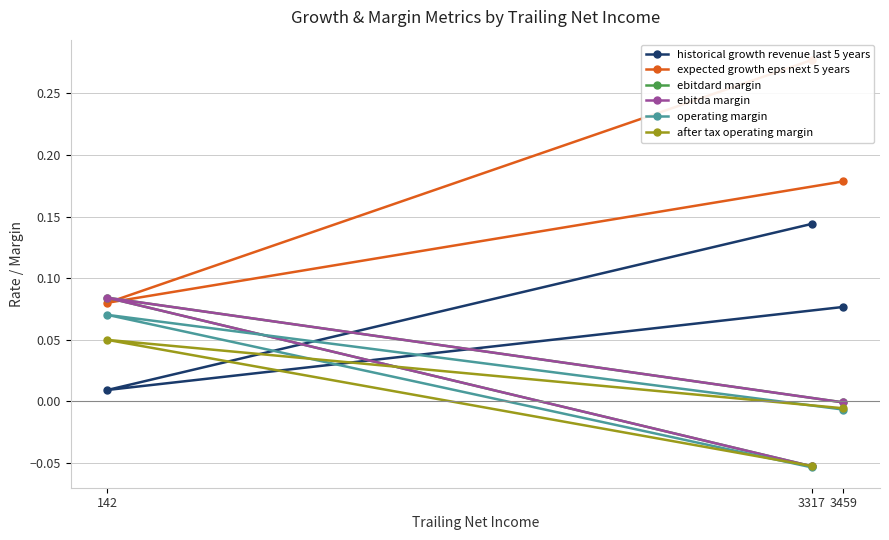

Between 3459 and 3317, which is larger?

3317